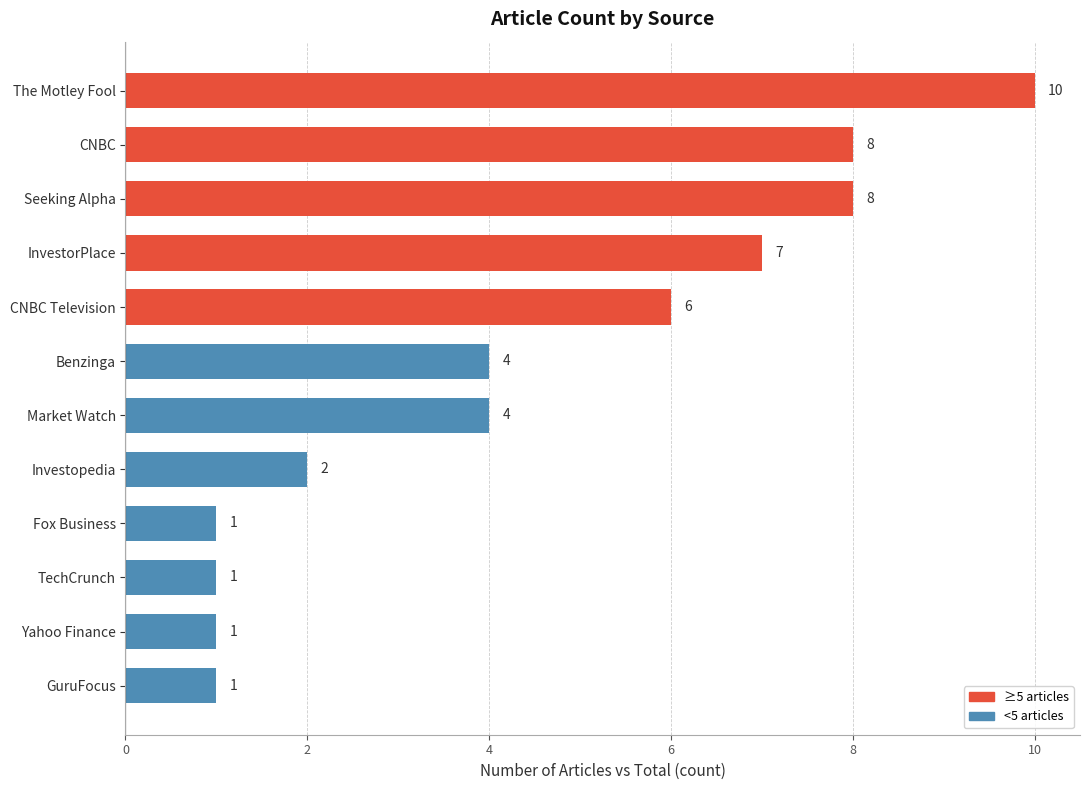

What is the minimum value shown in the chart?

1